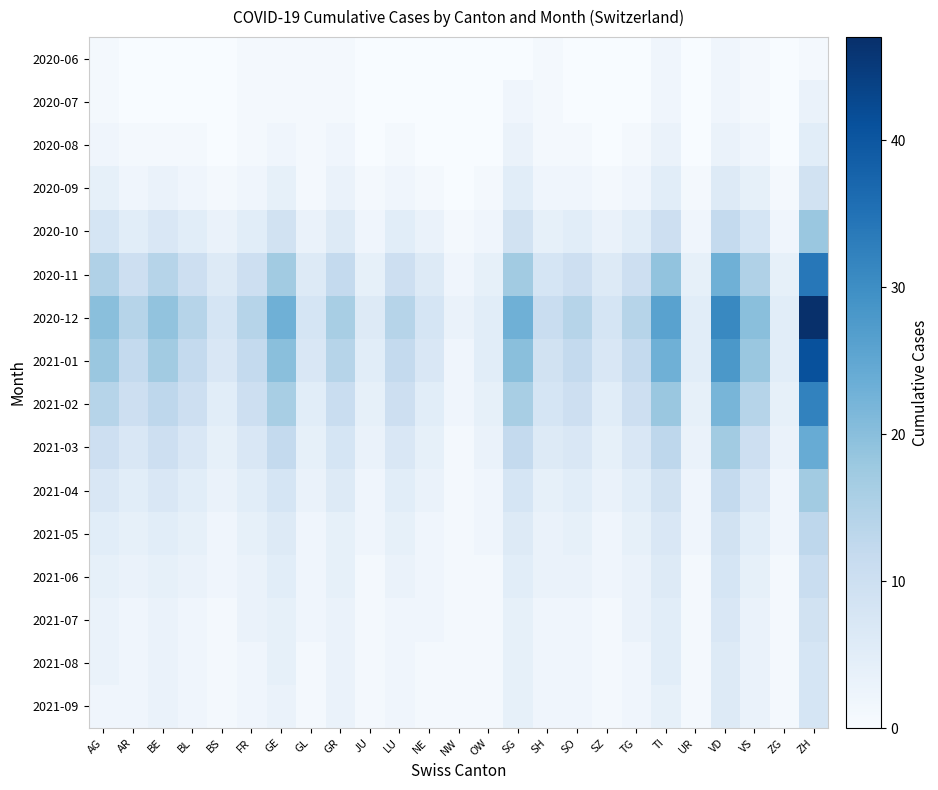

Rank the series by their maximum value, from lowest to highest.

2020-06, 2020-07, 2020-08, 2021-08, 2021-09, 2020-09, 2021-07, 2021-06, 2021-05, 2021-04, 2020-10, 2021-03, 2021-02, 2020-11, 2021-01, 2020-12